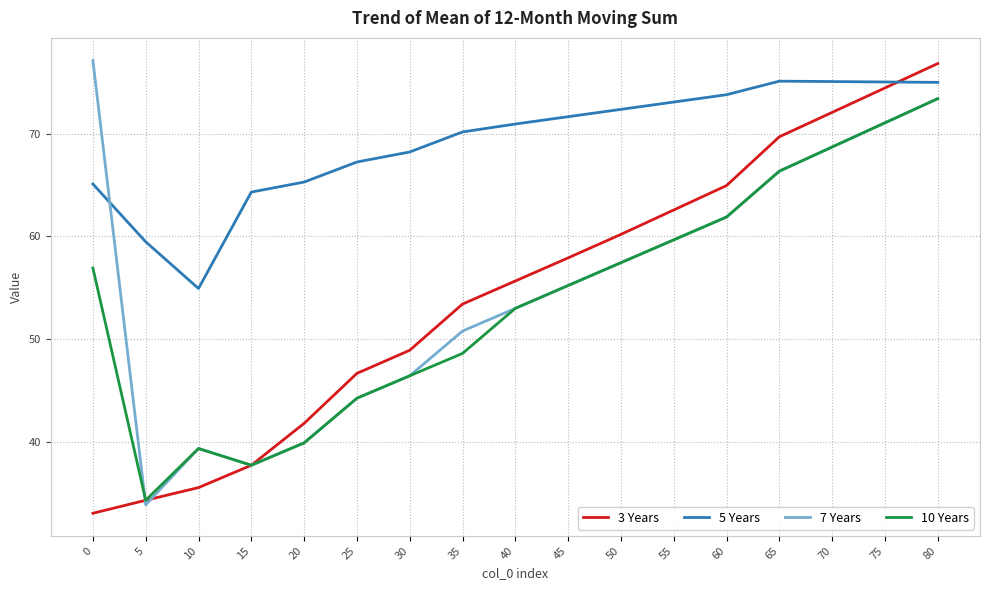

Where is the first local maximum for 7 Years?

10